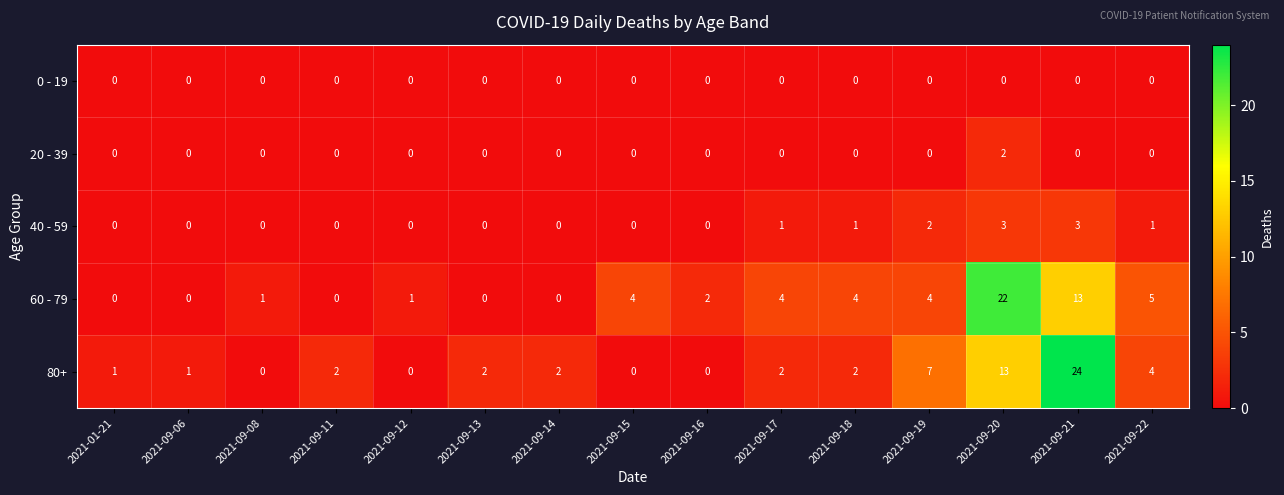

What is the total value across all series at 2021-09-20?

40